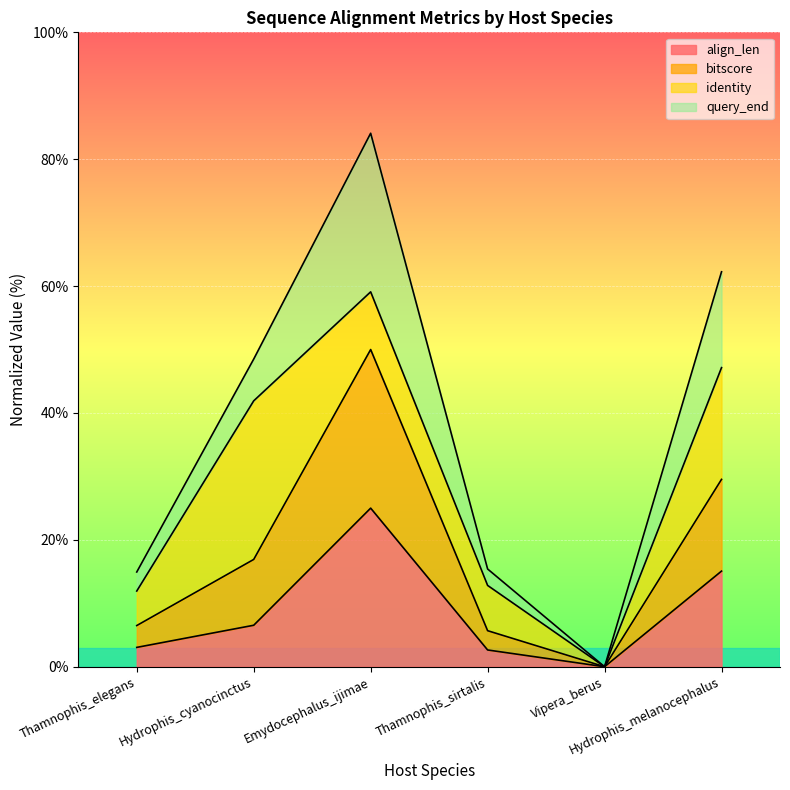

How many interior local peaks does the bitscore series have?

1